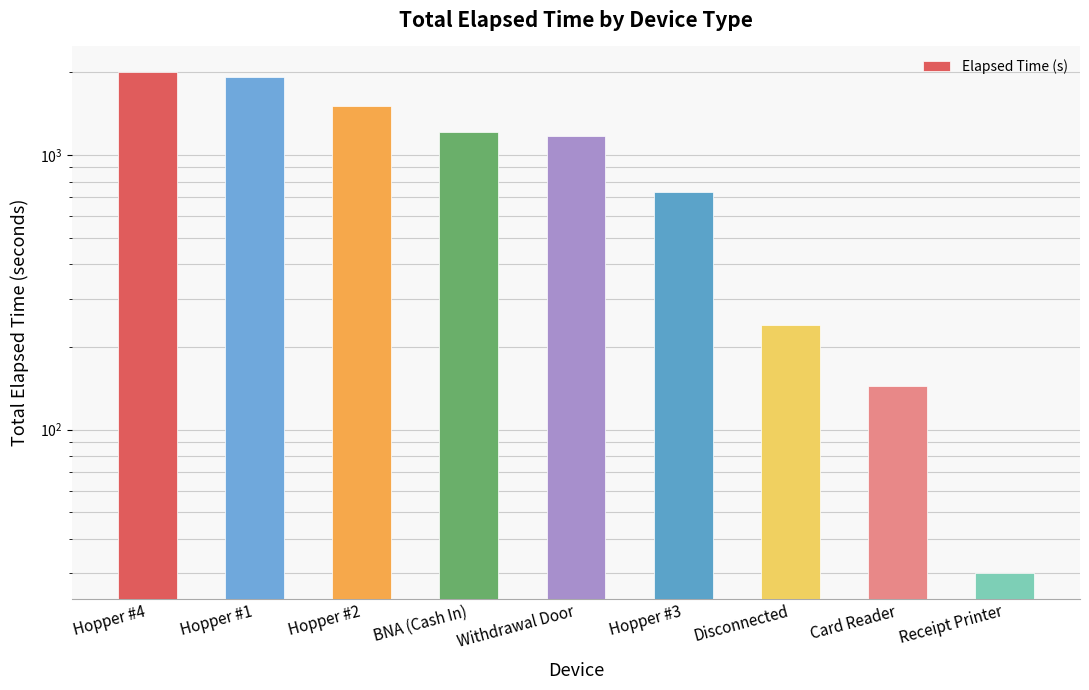

What is the sum of the values at Hopper #1 and Hopper #4?

3930